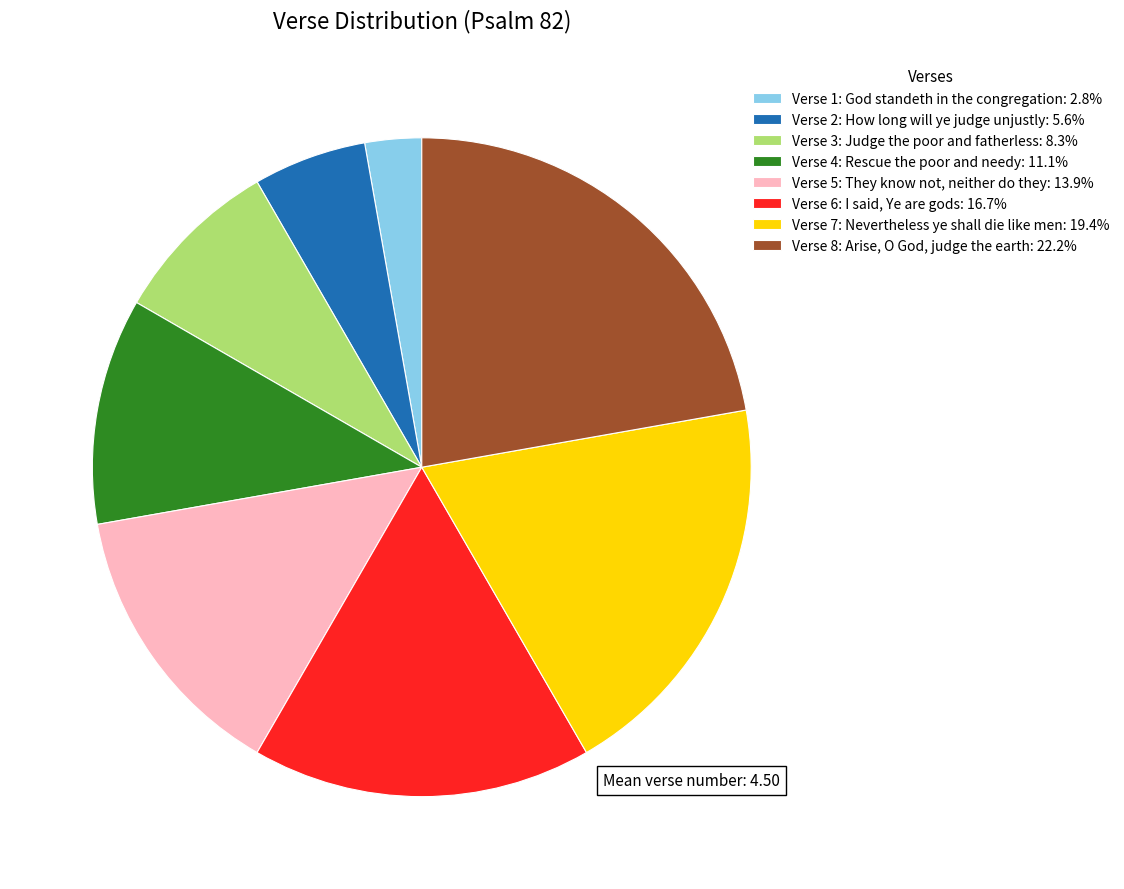

Combined, do Verse 4: Rescue the poor and needy and Verse 6: I said, Ye are gods account for over 50%?

No